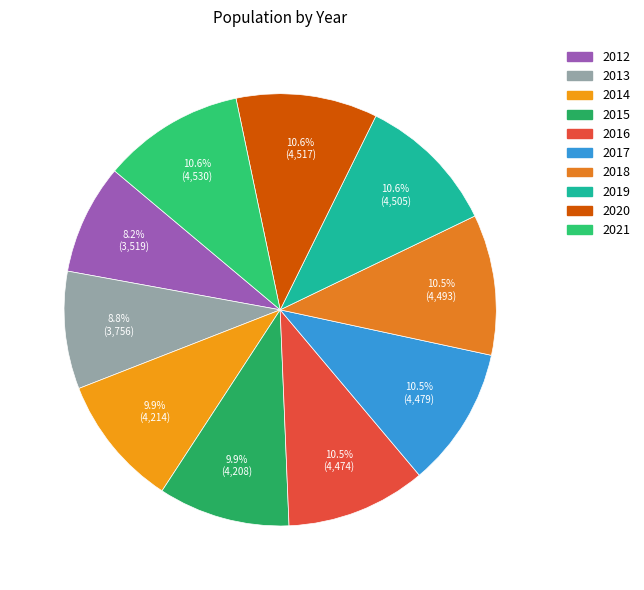

How many segments does this pie chart have?

10